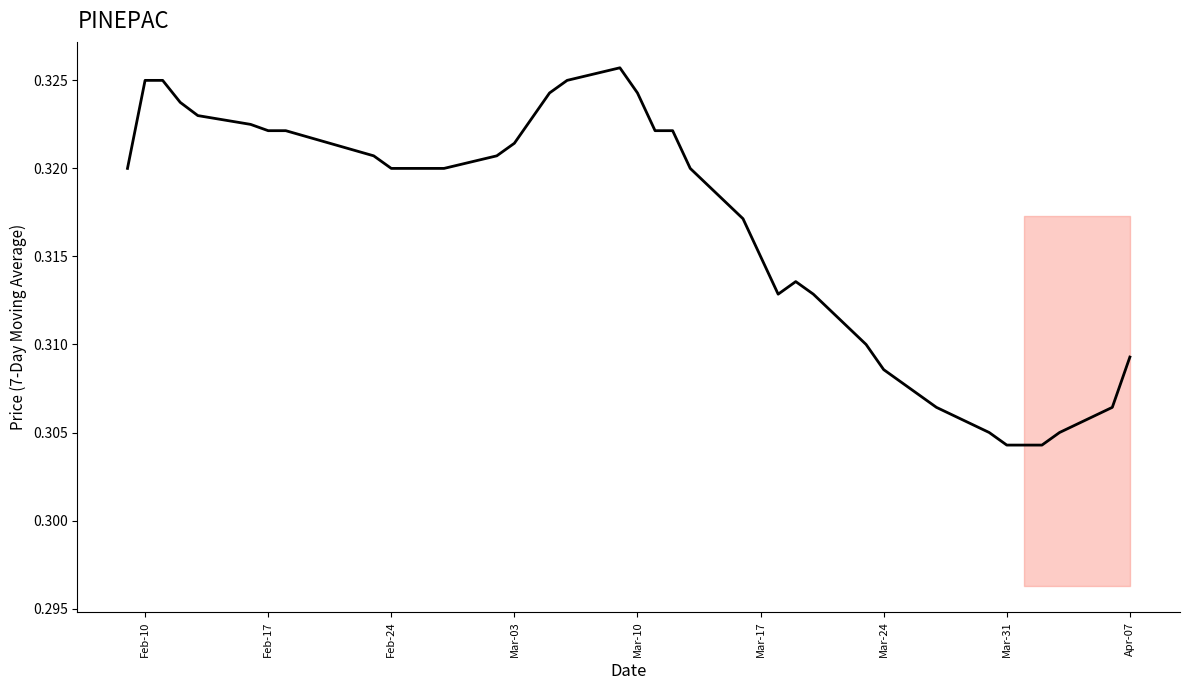

How many lines are shown in the chart?

1